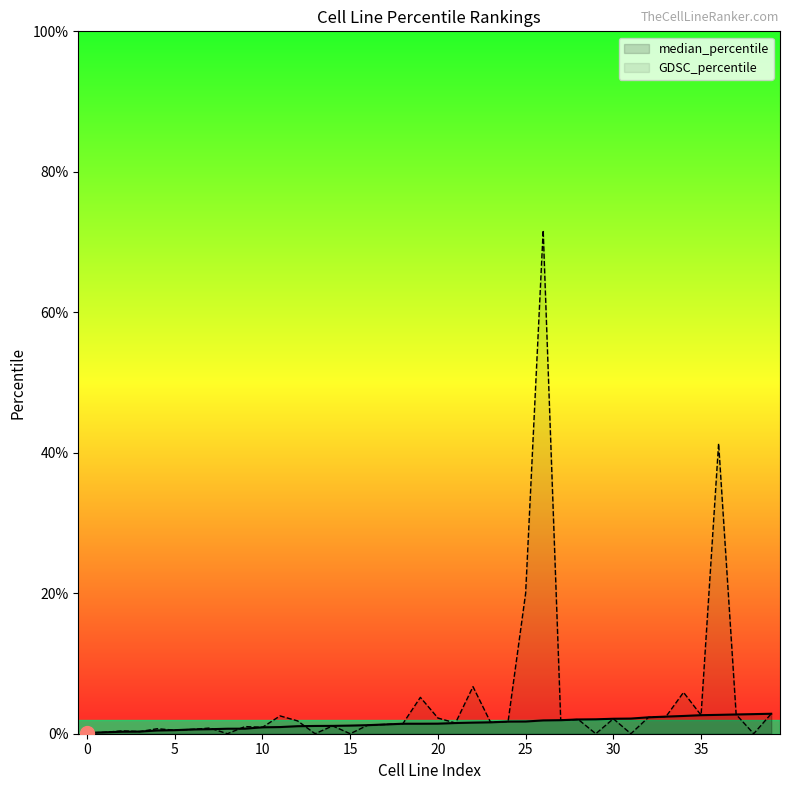

What value does the GDSC_percentile series have at 26?

71.7